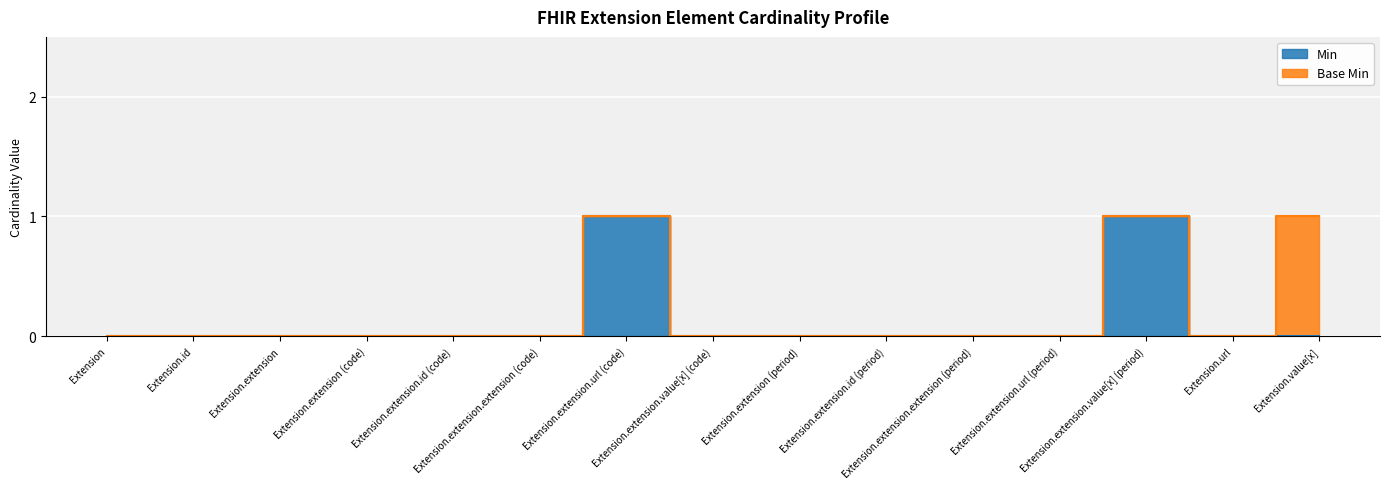

True or false: the data has more than 1 interior local peaks.

True